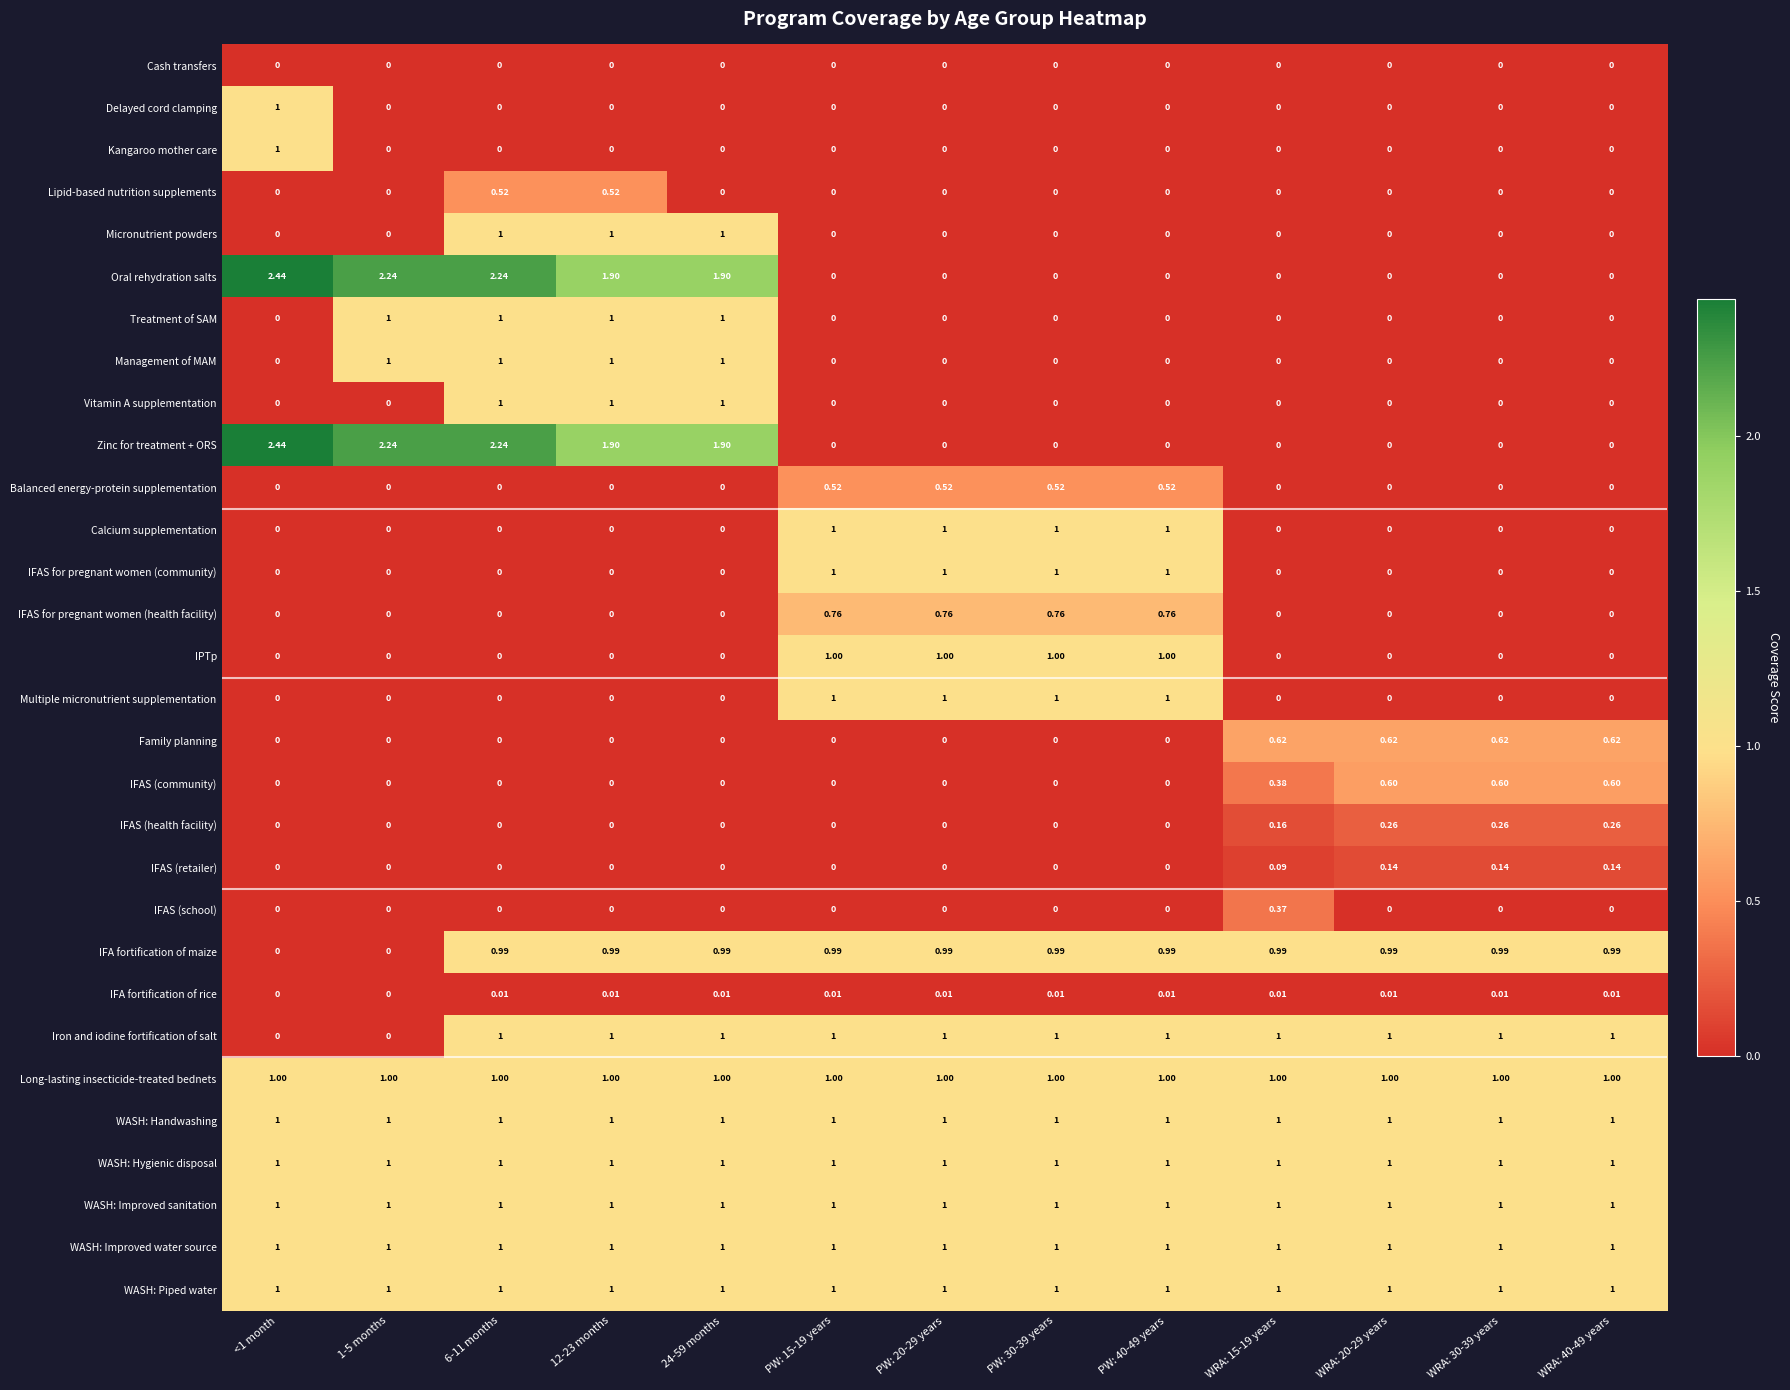

How many data points does each series have?

13